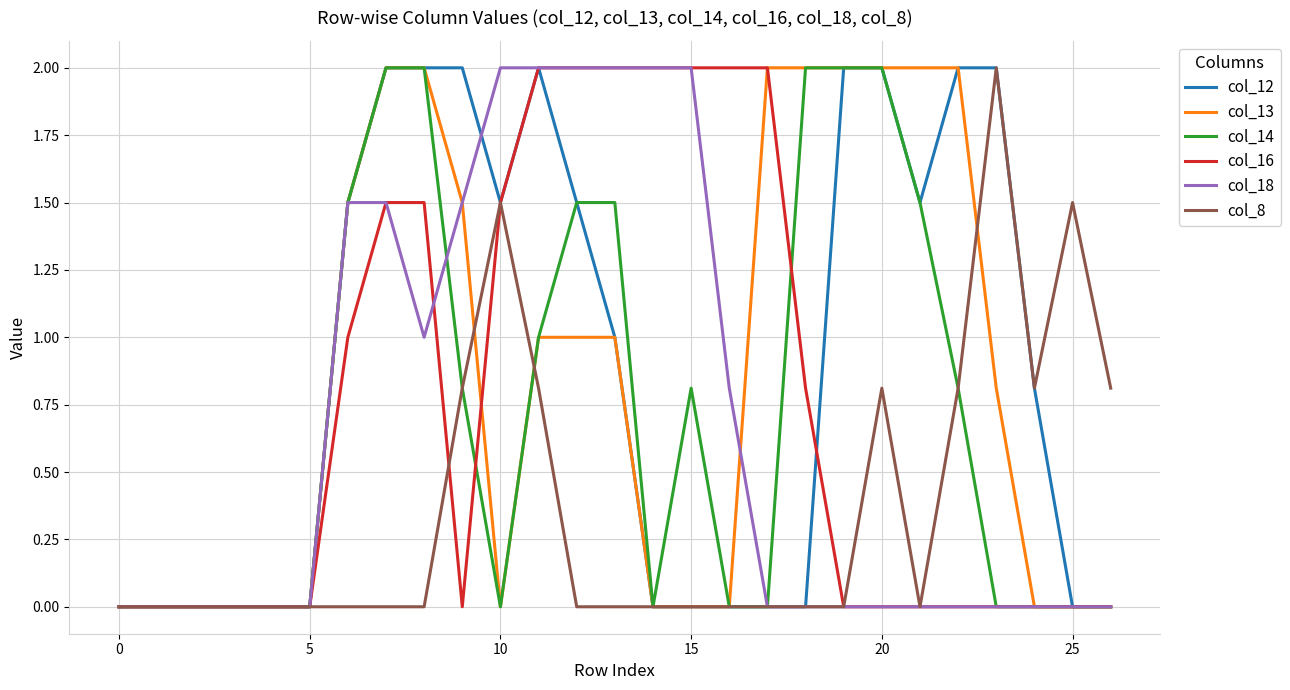

What is the highest value of the col_8 series?

2.0